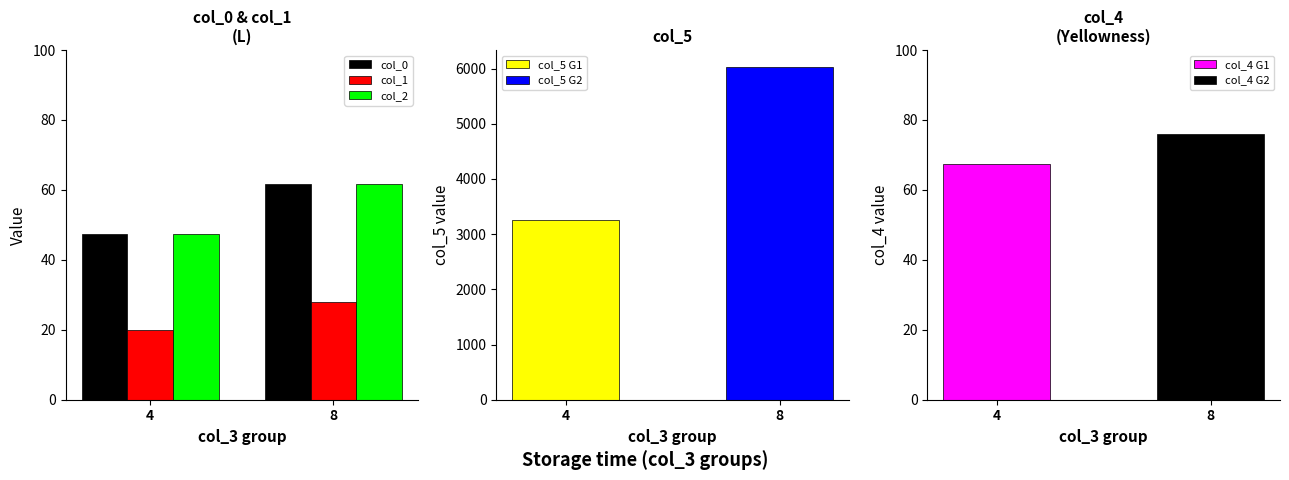

How many groups of bars are there?

2